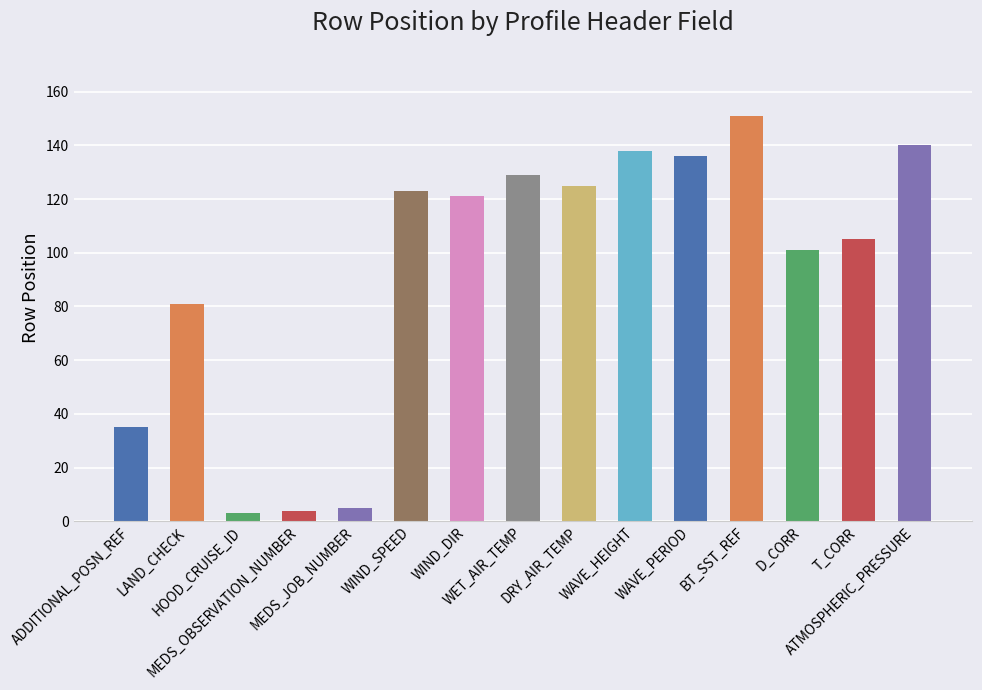

What is the change in value from ADDITIONAL_POSN_REF to WIND_SPEED?

+88